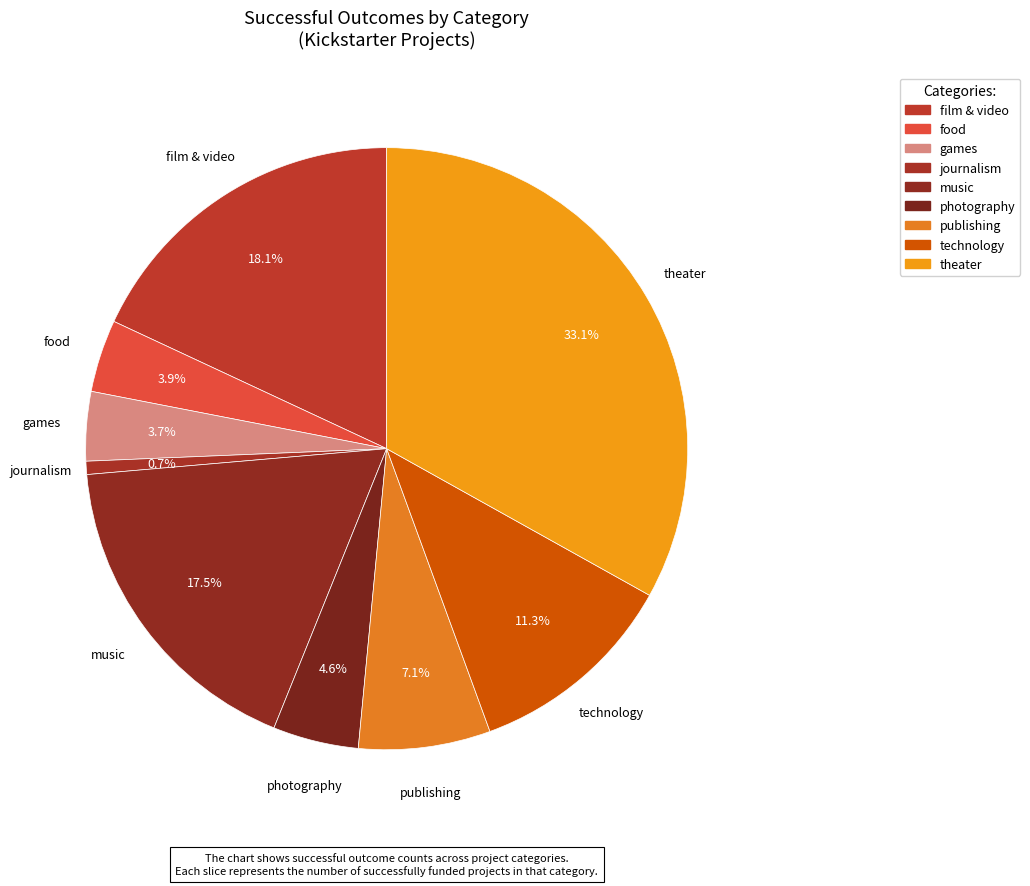

Count the number of slices in the pie.

9